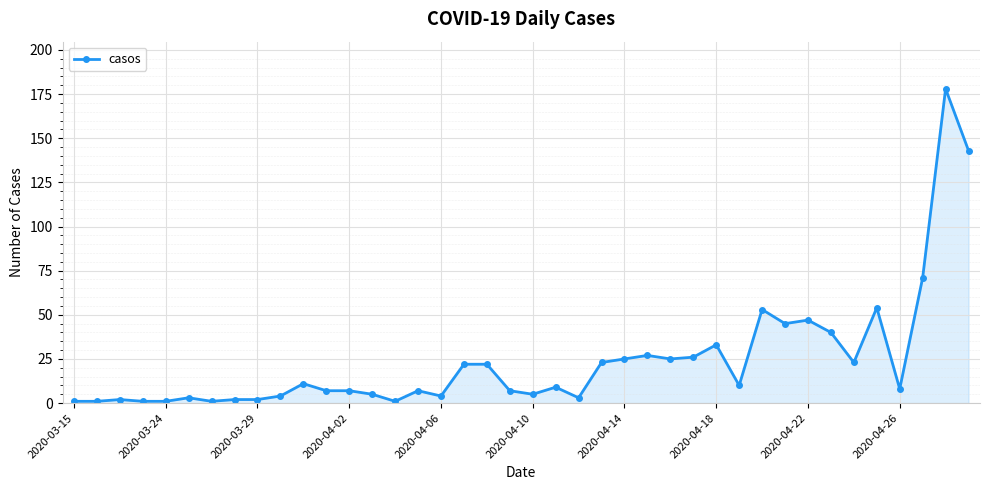

True or false: there are more than 2 points higher than both neighbors.

True